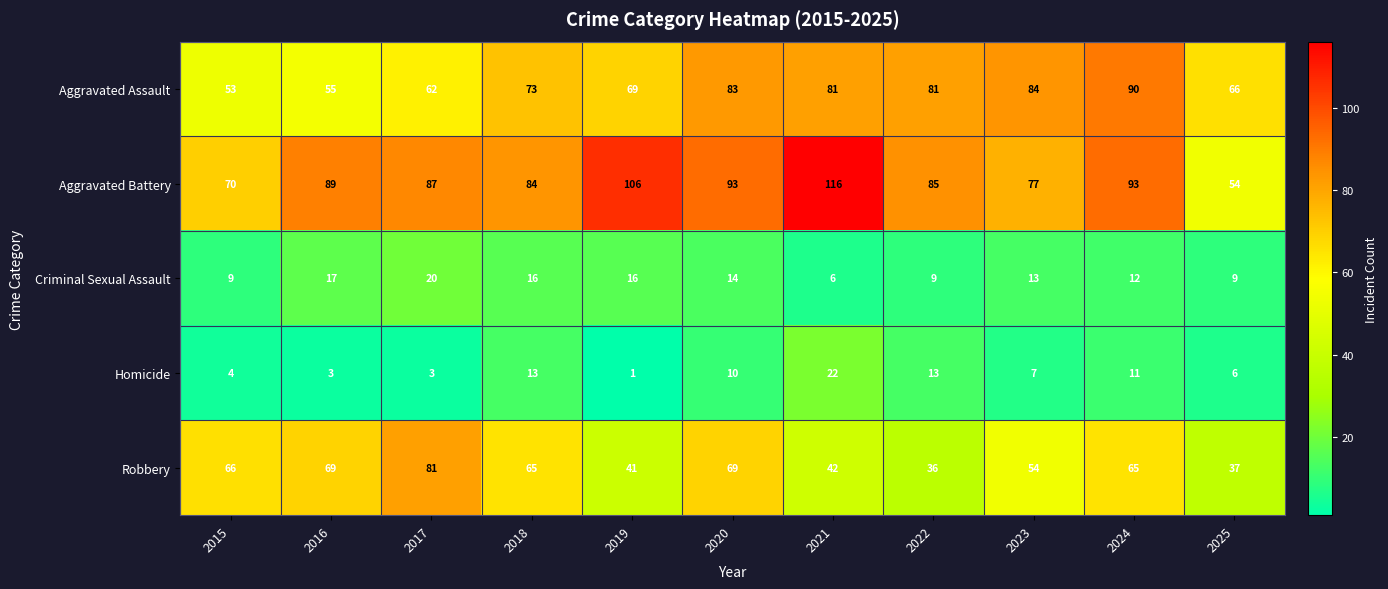

At which category is the sum across all series the highest?

2024